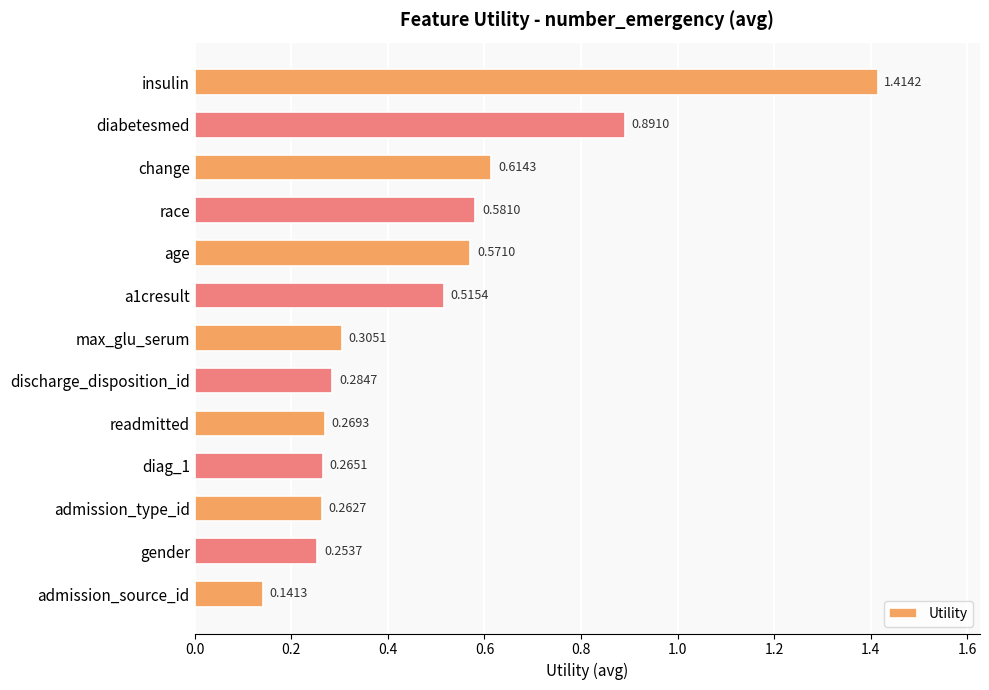

How many bars are there in total?

13